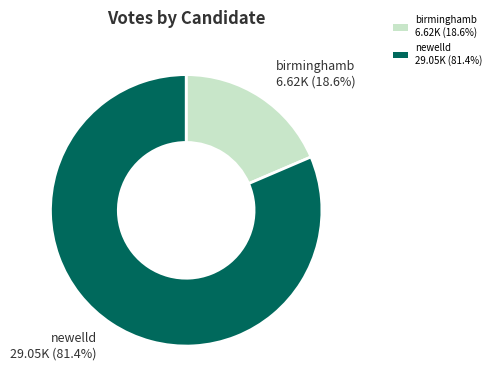

Which category has the biggest portion of the pie?

newelld